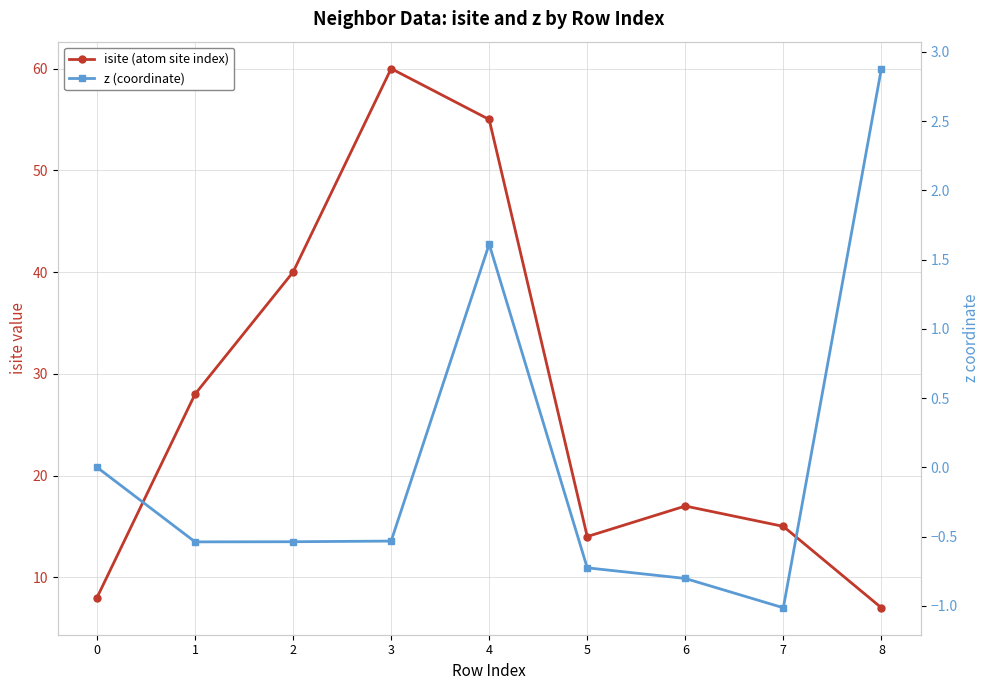

Rank the categories by z (coordinate) value from lowest to highest.

7, 6, 5, 1, 2, 3, 0, 4, 8